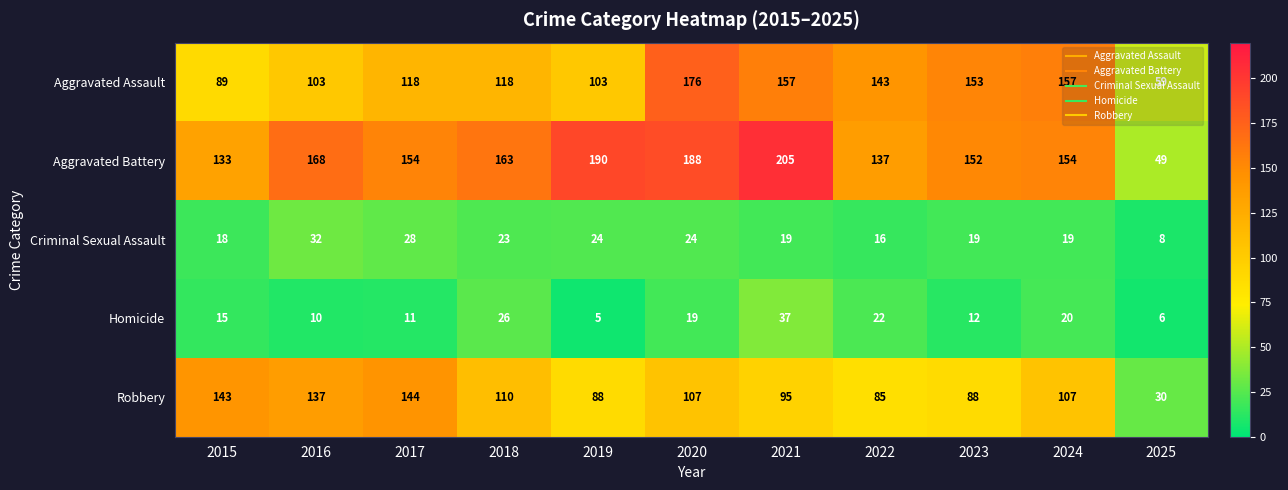

What is the average value of the Robbery series?

103